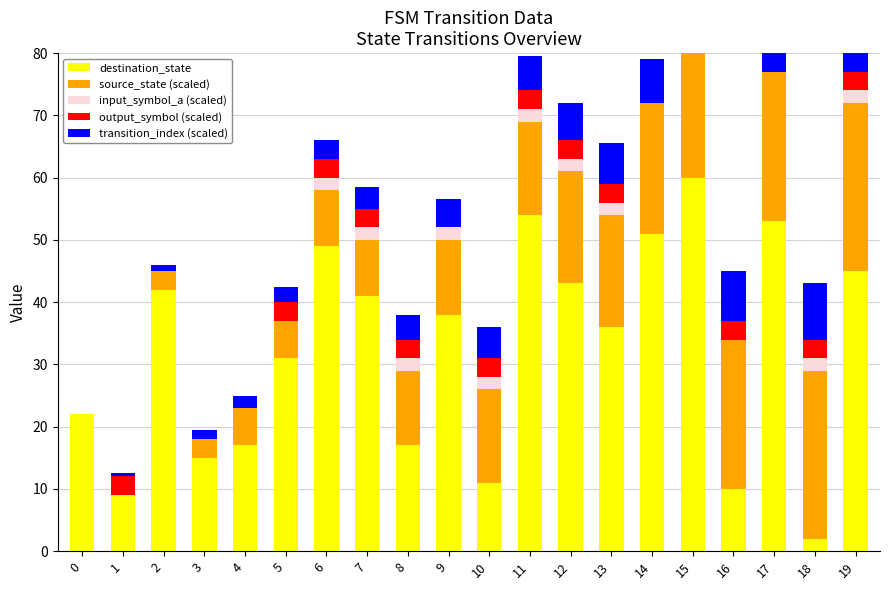

Reading left to right, extract all data points from this chart.

destination_state: 0=22.0	1=9.0	2=42.0	3=15.0	4=17.0	5=31.0	6=49.0	7=41.0	8=17.0	9=38.0	10=11.0	11=54.0	12=43.0	13=36.0	14=51.0	15=60.0	16=10.0	17=53.0	18=2.0	19=45.0
source_state (scaled): 0=0.0	1=0.0	2=3.0	3=3.0	4=6.0	5=6.0	6=9.0	7=9.0	8=12.0	9=12.0	10=15.0	11=15.0	12=18.0	13=18.0	14=21.0	15=21.0	16=24.0	17=24.0	18=27.0	19=27.0
input_symbol_a (scaled): 0=0.0	1=0.0	2=0.0	3=0.0	4=0.0	5=0.0	6=2.0	7=2.0	8=2.0	9=2.0	10=2.0	11=2.0	12=2.0	13=2.0	14=0.0	15=0.0	16=0.0	17=0.0	18=2.0	19=2.0
output_symbol (scaled): 0=0.0	1=3.0	2=0.0	3=0.0	4=0.0	5=3.0	6=3.0	7=3.0	8=3.0	9=0.0	10=3.0	11=3.0	12=3.0	13=3.0	14=0.0	15=0.0	16=3.0	17=0.0	18=3.0	19=3.0
transition_index (scaled): 0=0.0	1=0.5	2=1.0	3=1.5	4=2.0	5=2.5	6=3.0	7=3.5	8=4.0	9=4.5	10=5.0	11=5.5	12=6.0	13=6.5	14=7.0	15=7.5	16=8.0	17=8.5	18=9.0	19=9.5